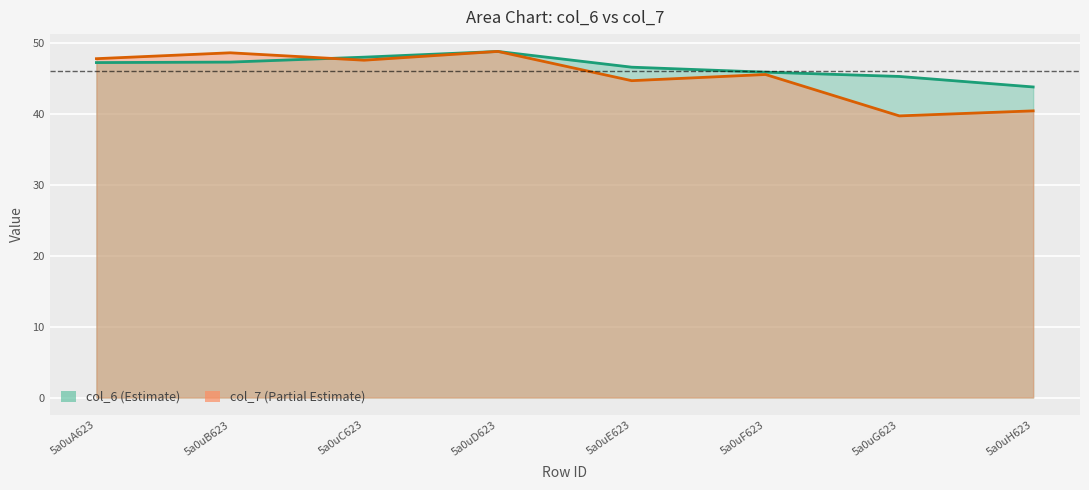

How many data points in col_7 are above 47?

4